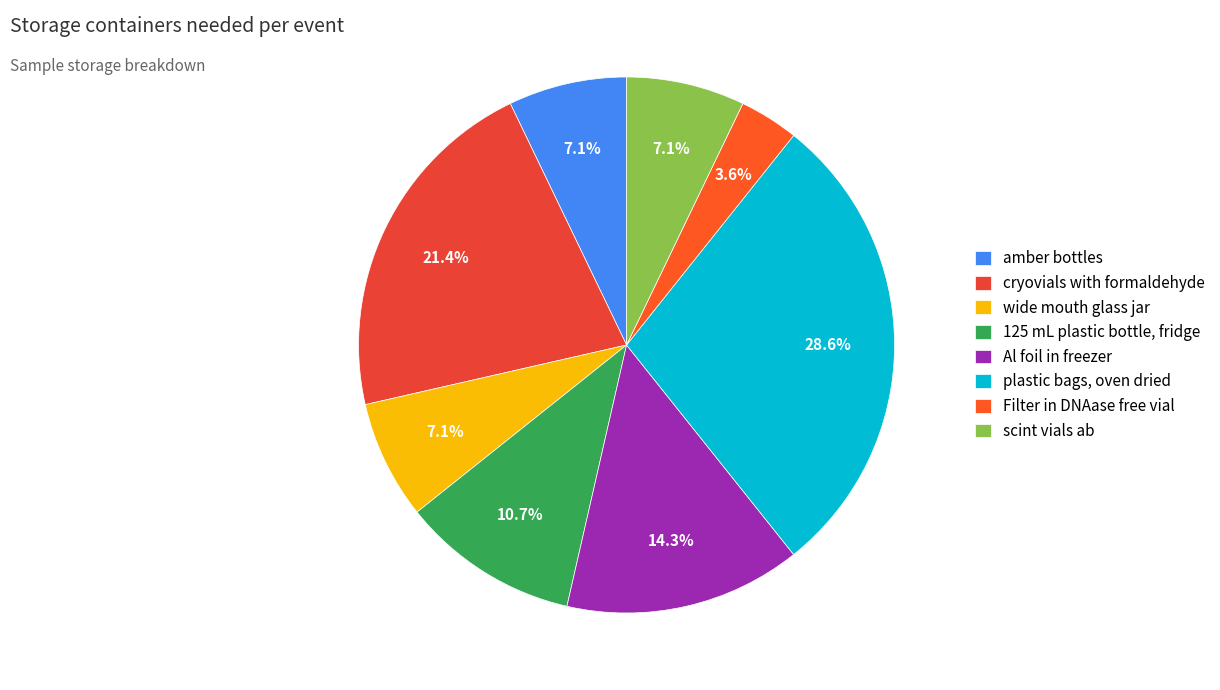

What percentage is the plastic bags, oven dried slice, to the nearest percent?

29%